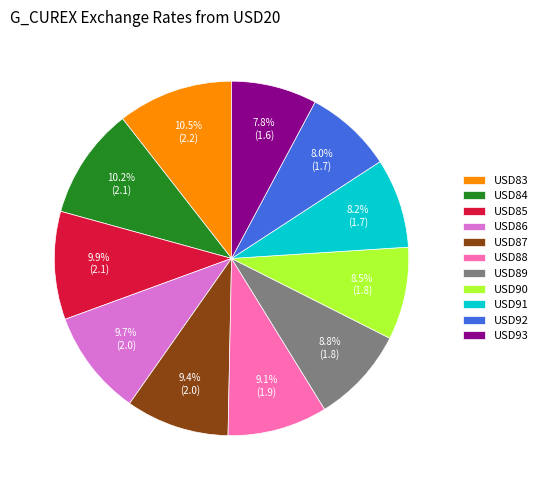

Does USD90 account for over 50% of the chart?

No